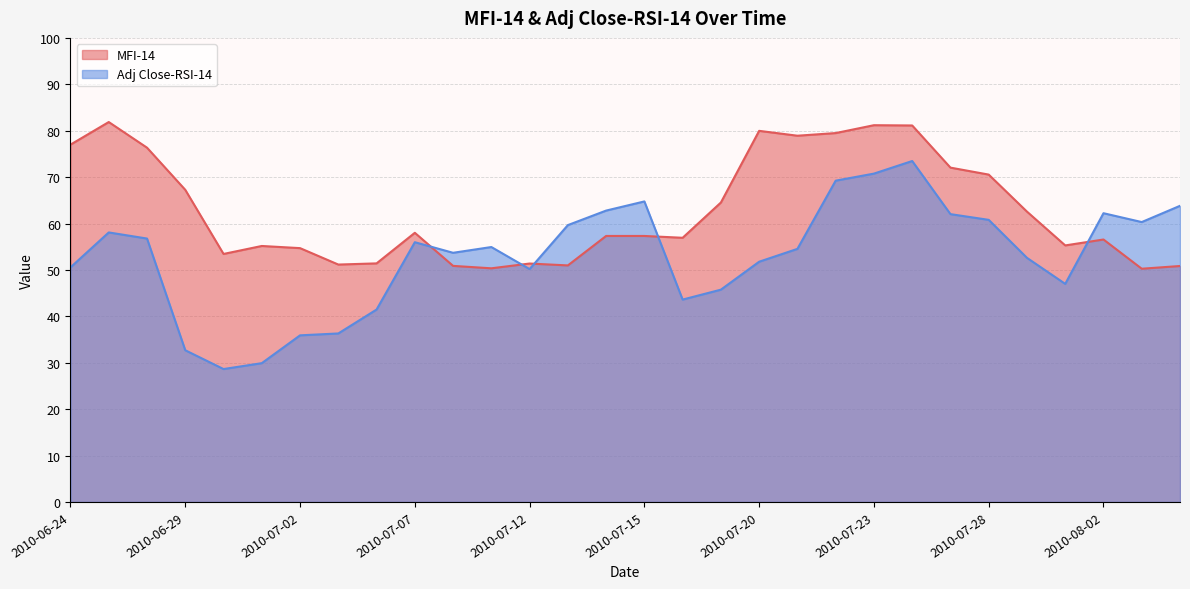

What is the average value of the MFI-14 series?

62.8